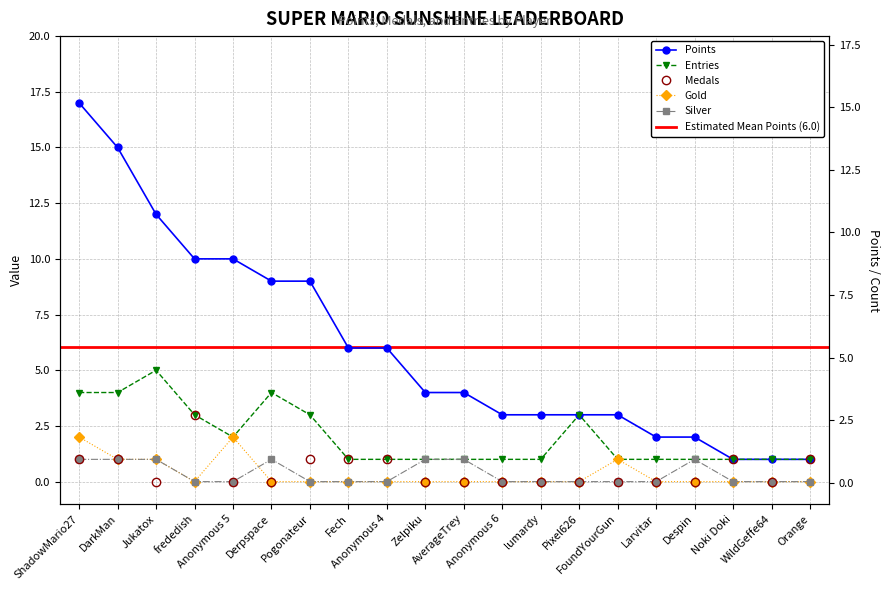

Rank the categories by Silver value from highest to lowest.

ShadowMario27, DarkMan, Jukatox, Derpspace, Zelpiku, AverageTrey, Despin, frededish, Anonymous 5, Pogonateur, Fech, Anonymous 4, Anonymous 6, lumardy, Pixel626, FoundYourGun, Larvitar, Noki Doki, WildGeffe64, Orange